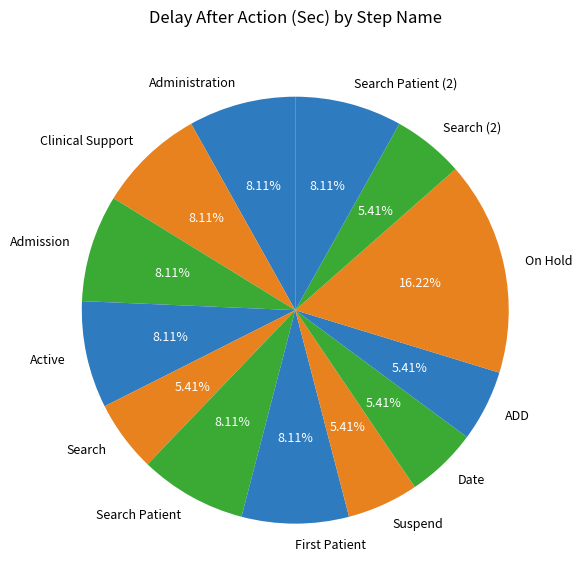

Count the number of slices in the pie.

13